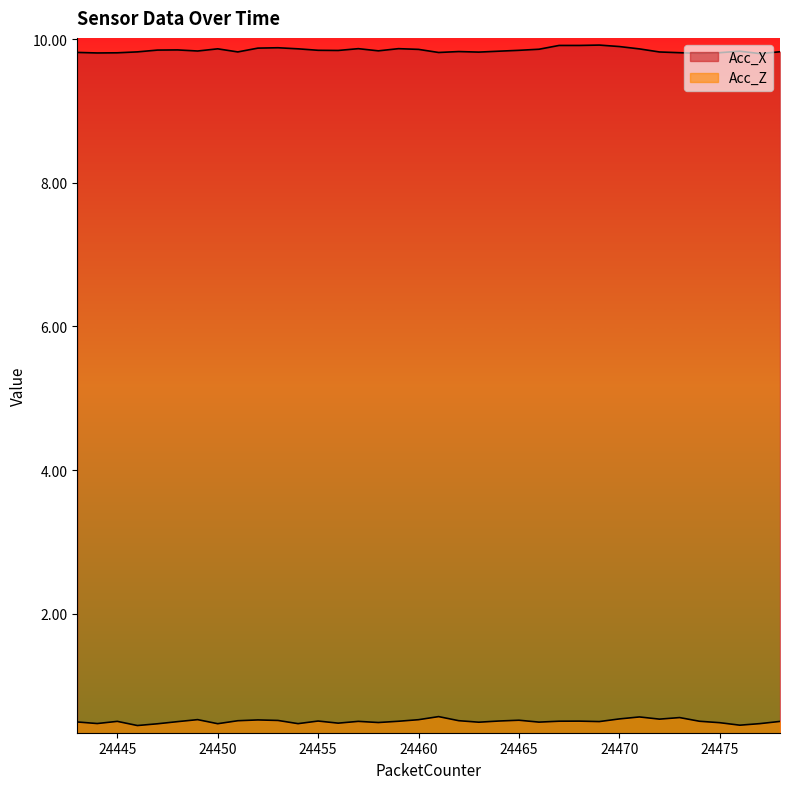

True or false: Acc_X and Acc_Z intersect in this chart.

False